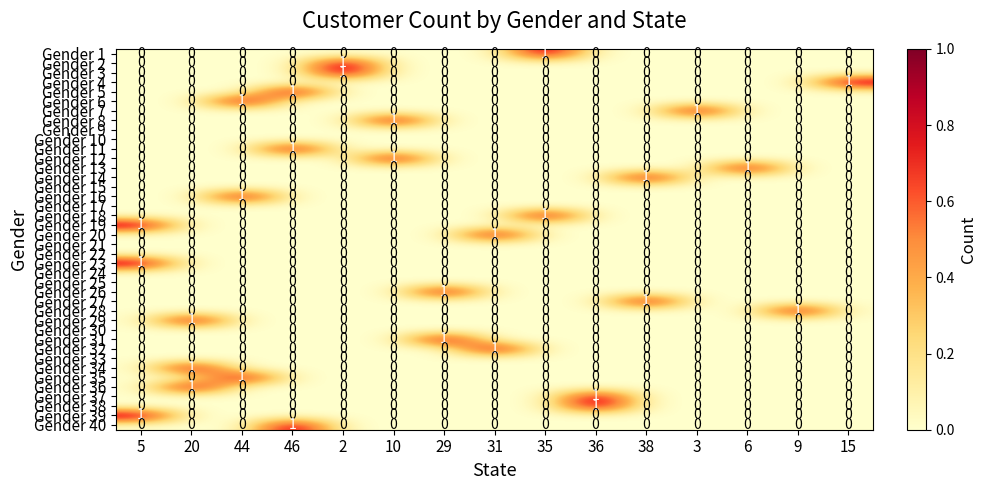

The value of Gender 37 at 9 is 0. True or false?

True